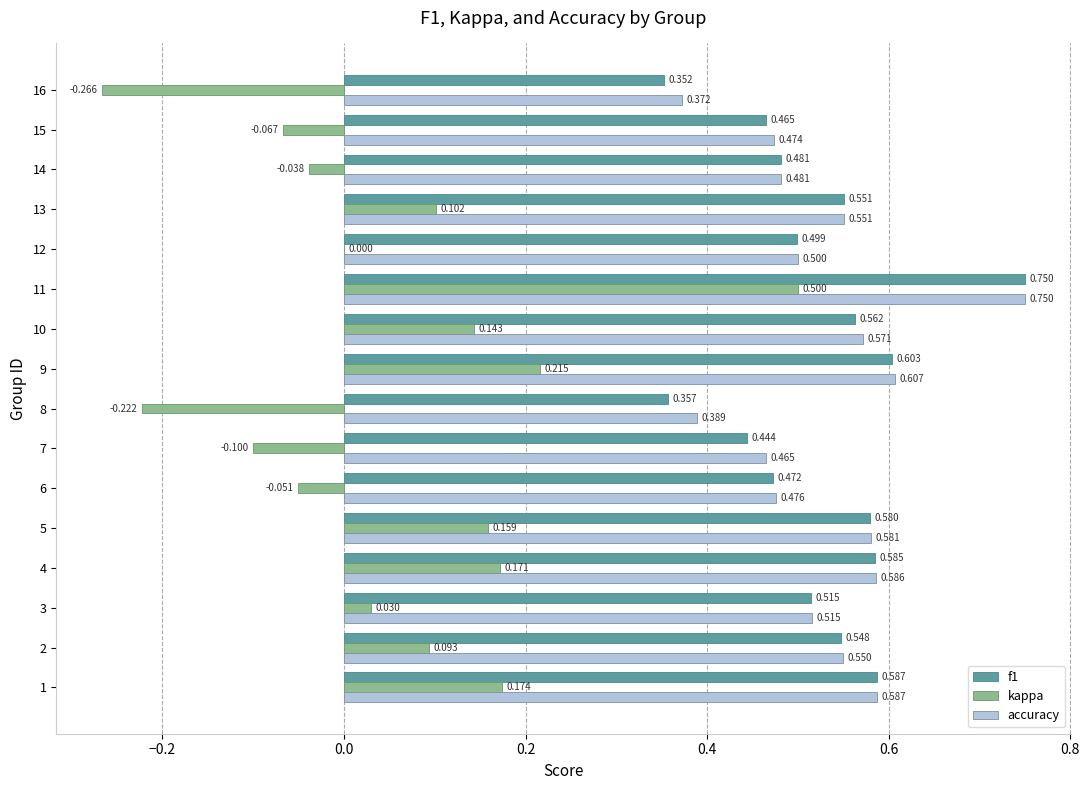

Is the value of f1 at 3 greater than the value of accuracy at 14?

Yes